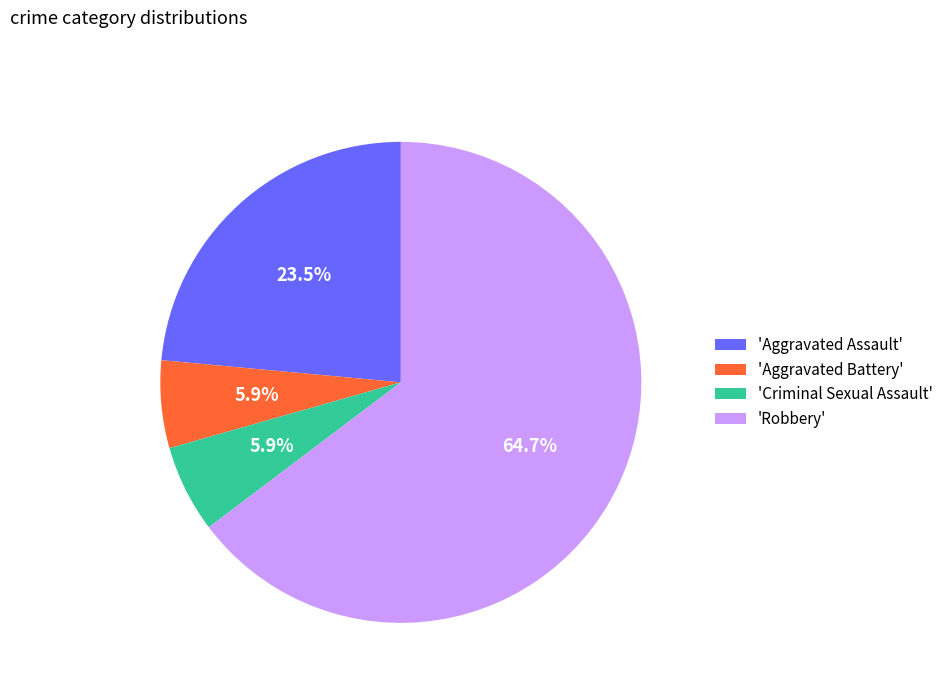

Which category has the biggest portion of the pie?

'Robbery'